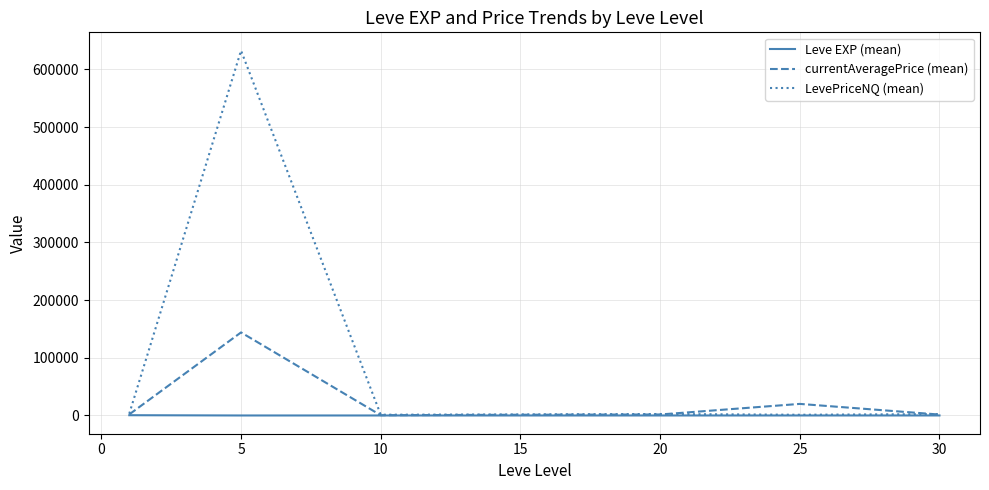

Which series has the largest range (max minus min)?

LevePriceNQ (mean)